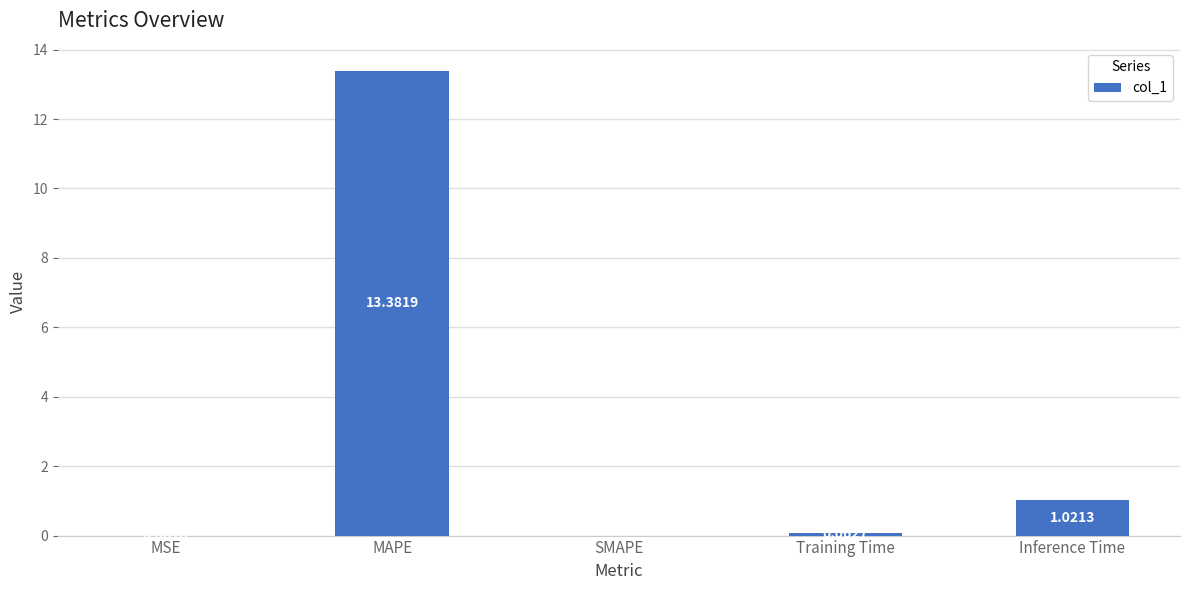

Where is the data nearest to the value 6?

Inference Time